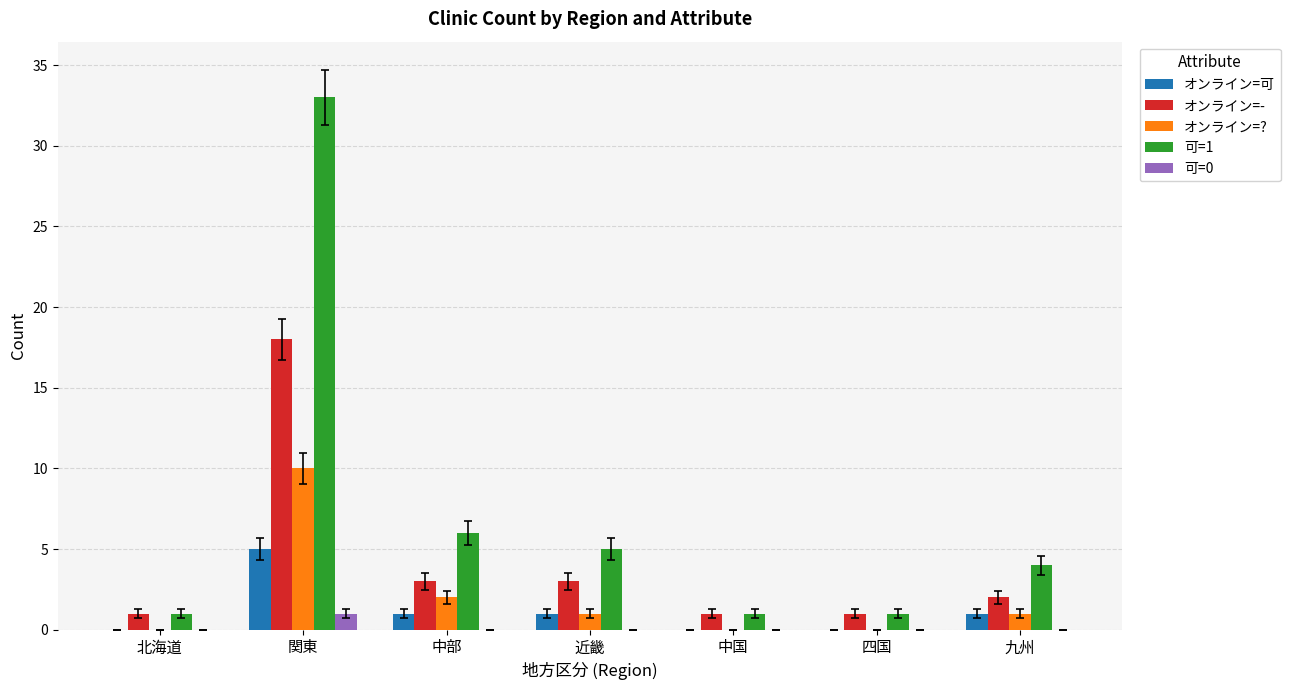

The オンライン=? series shows 6 at 北海道. True or false?

False